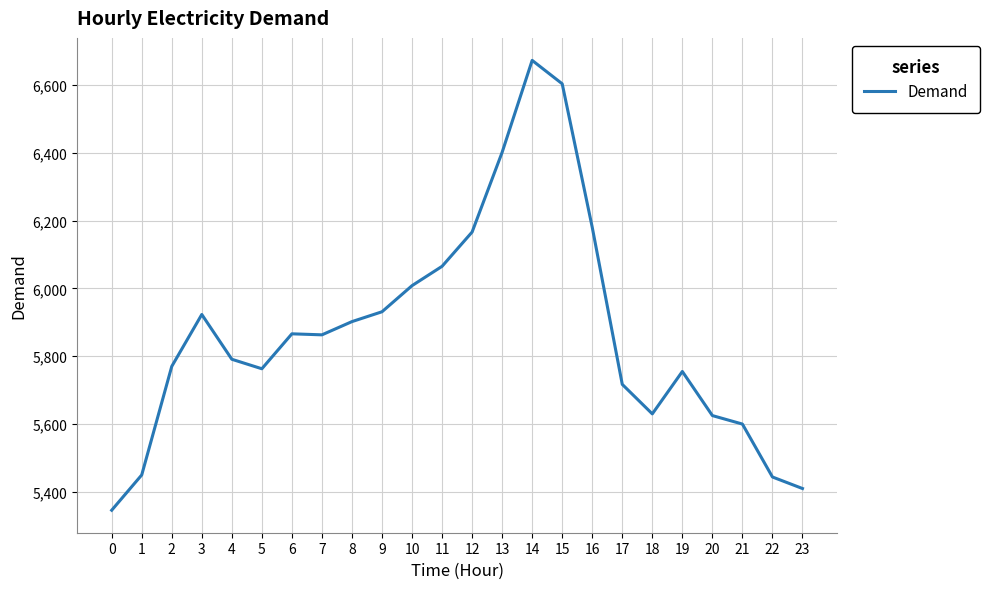

How many lines are shown in the chart?

1